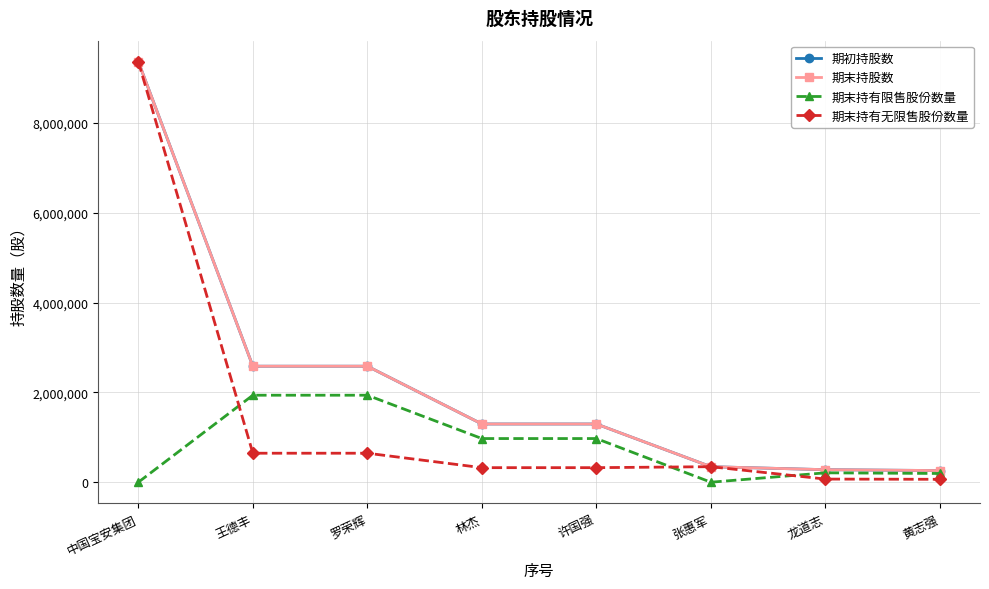

The value of 期初持股数 at 许国强 is 305870. True or false?

False